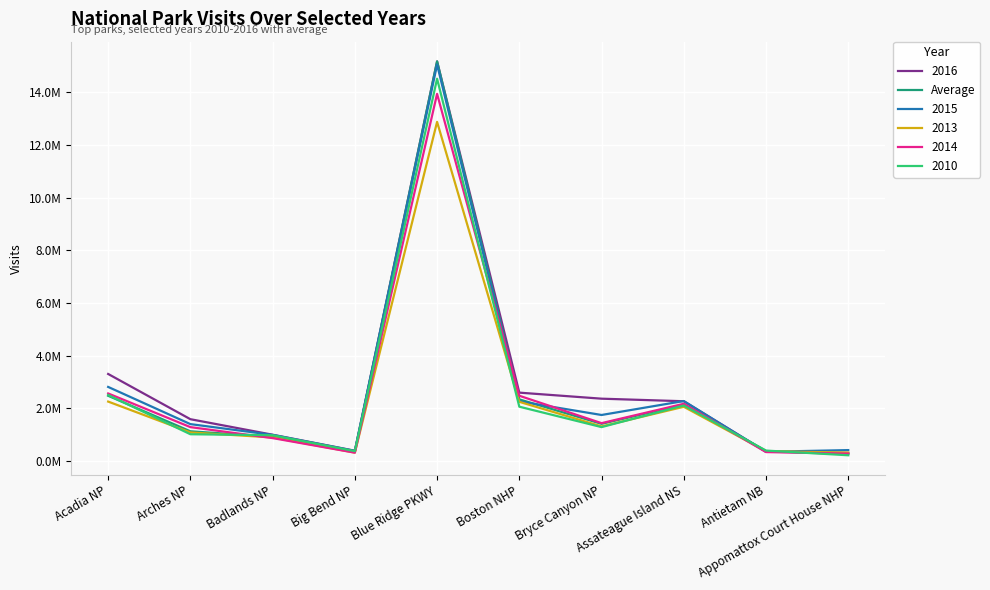

Is this an area chart (filled region under the line)?

No